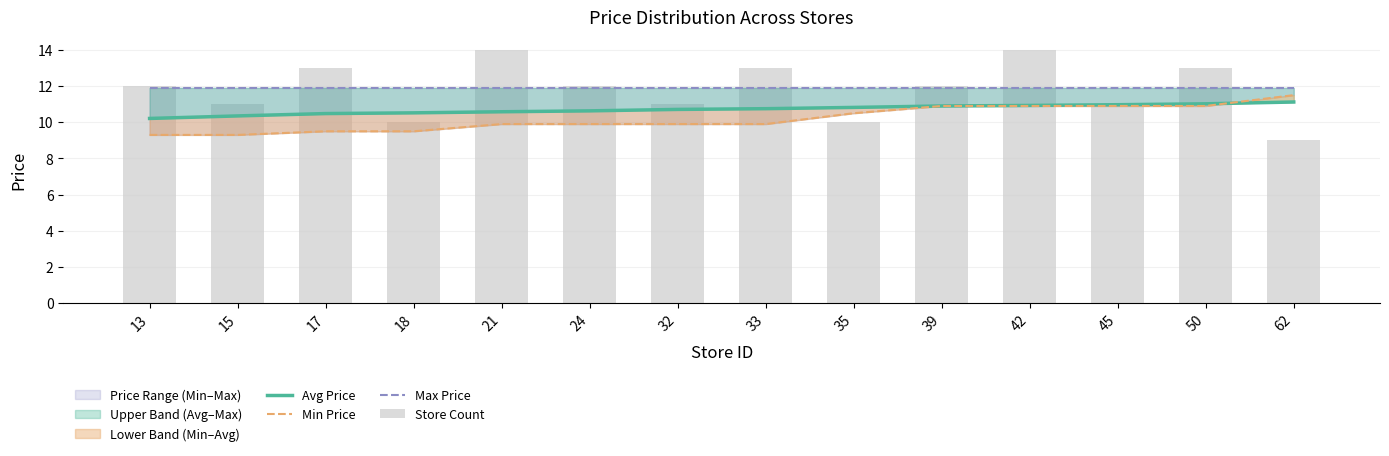

Which series changed the most between 39 and 45?

Store Count